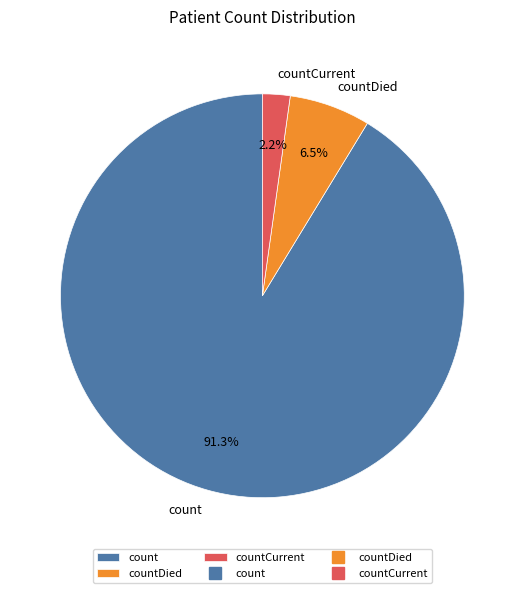

Rank the categories by value from lowest to highest.

countCurrent, countDied, count